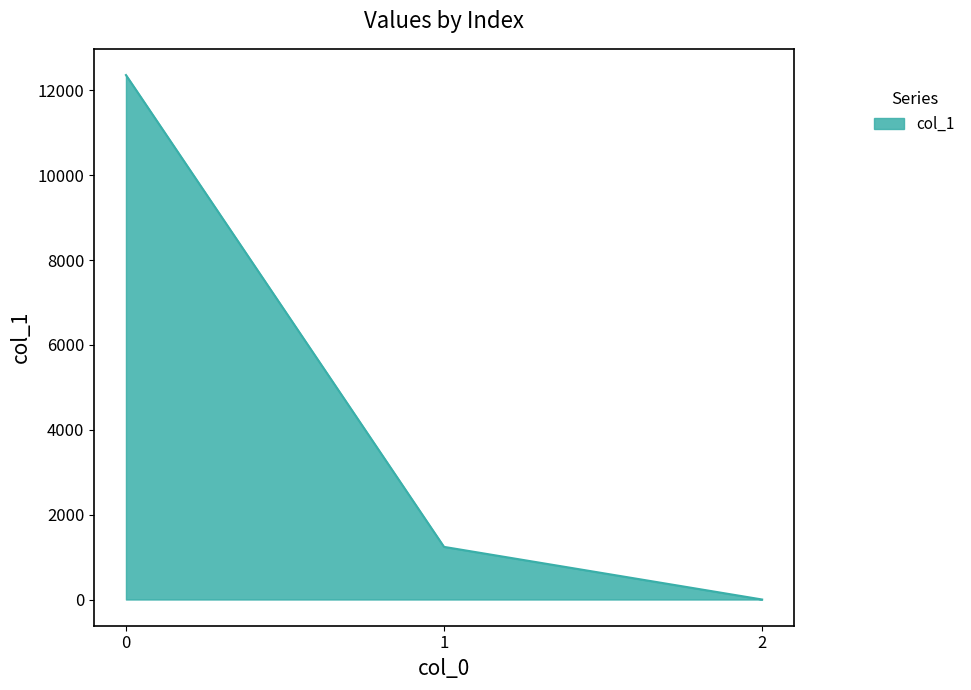

What is the change in value from 0 to 1?

-11120.2